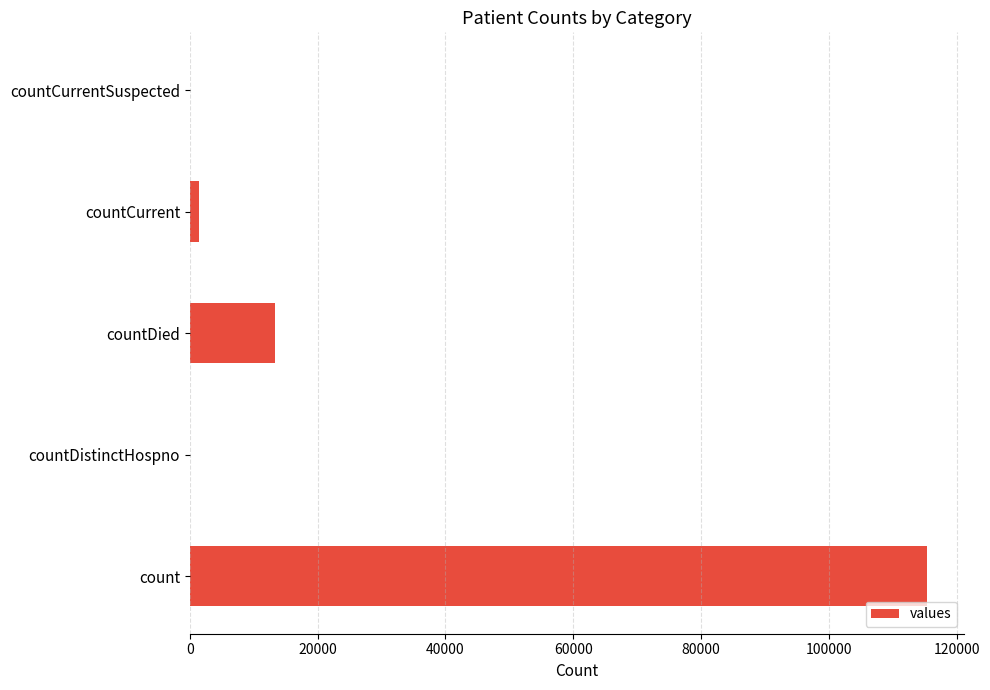

Does the chart contain stacked bars?

No